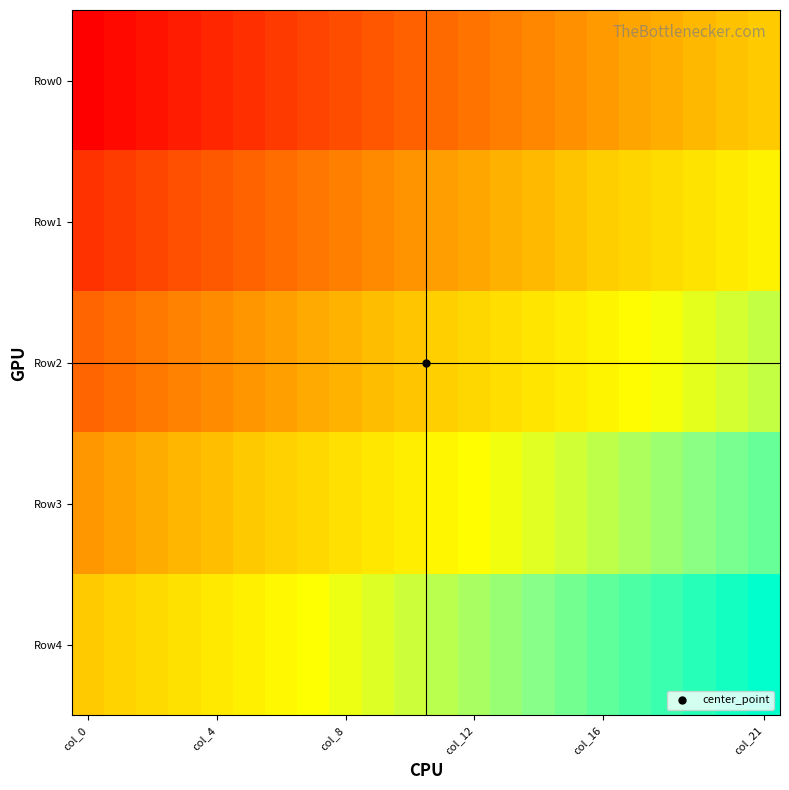

Which label corresponds to the smallest value in the chart?

col_0